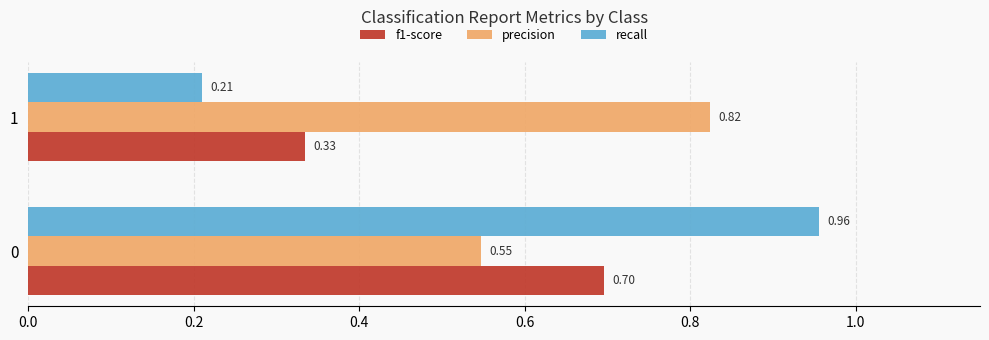

What is the sum of all precision values?

1.4